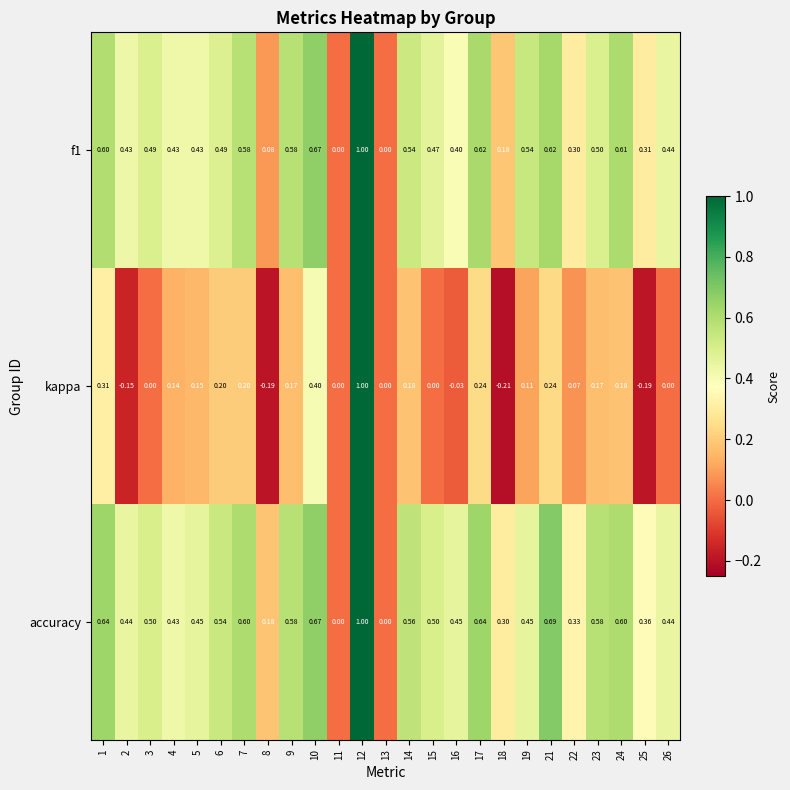

Is the value of accuracy at 7 greater than the value of kappa at 18?

Yes